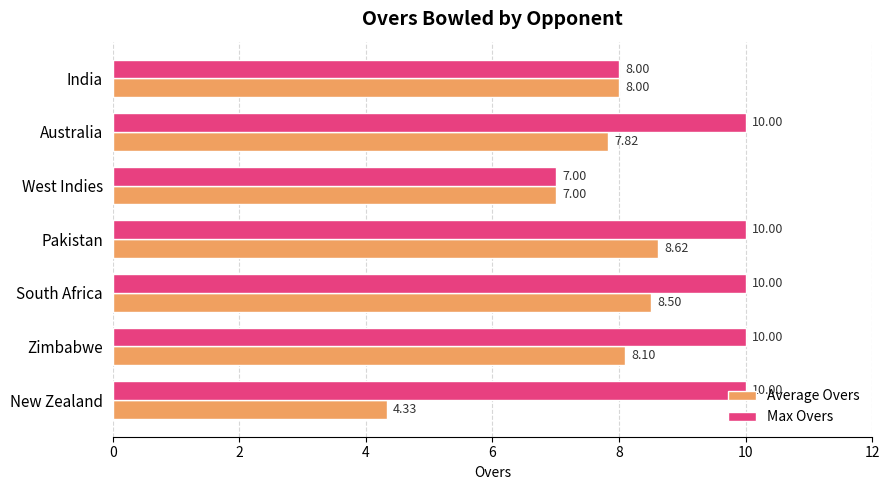

At which category does the chart reach its minimum across all series?

New Zealand